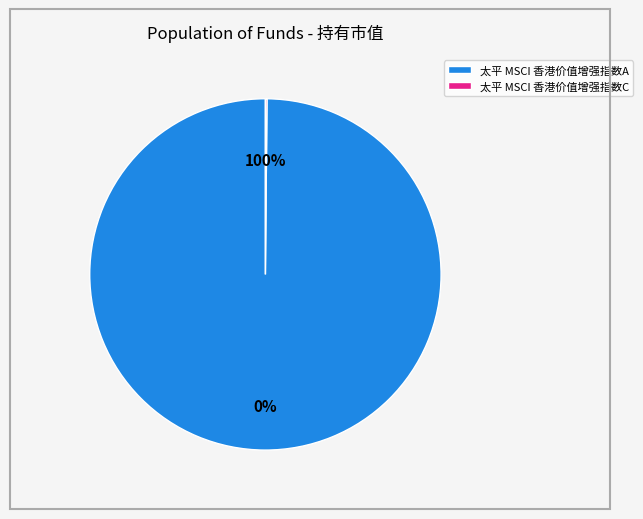

Rank the categories by value from lowest to highest.

太平 MSCI 香港价值增强指数C, 太平 MSCI 香港价值增强指数A